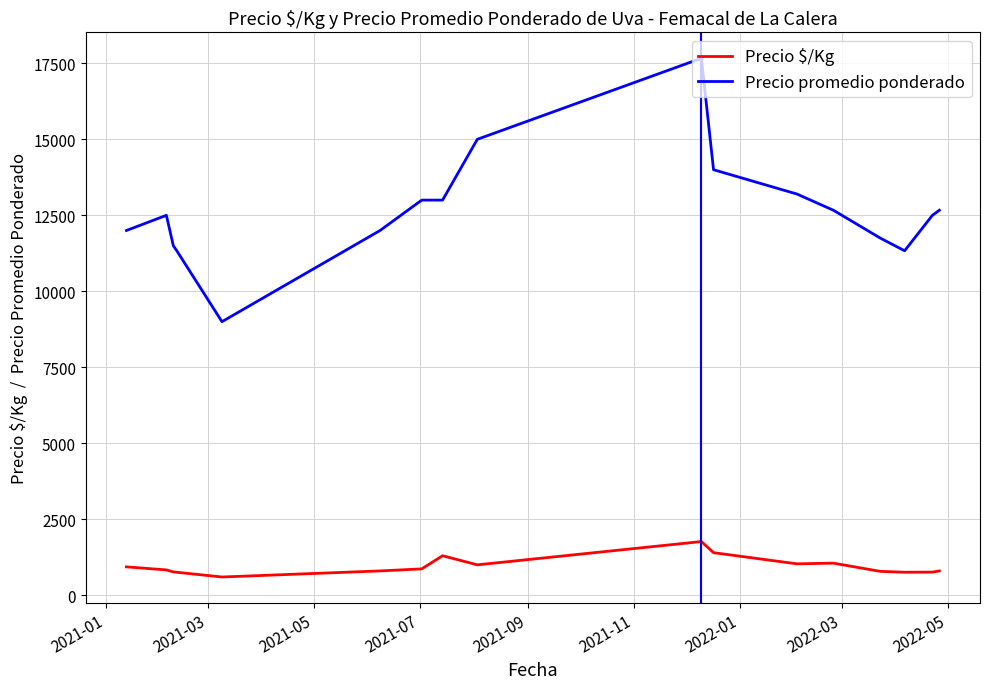

How many lines are shown in the chart?

2